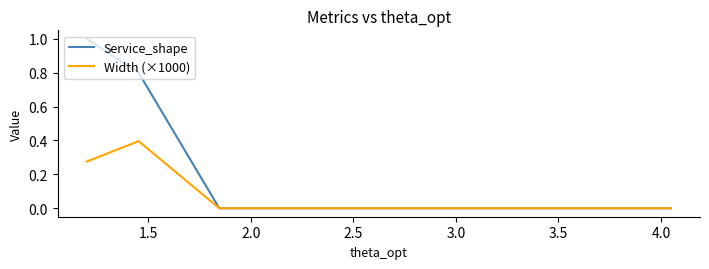

What is the maximum value for Service_shape?

1.0